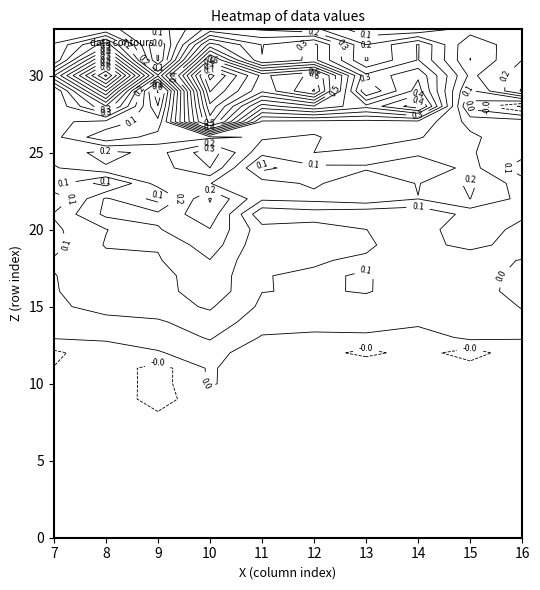

At how many categories does at least one series exceed 0?

33